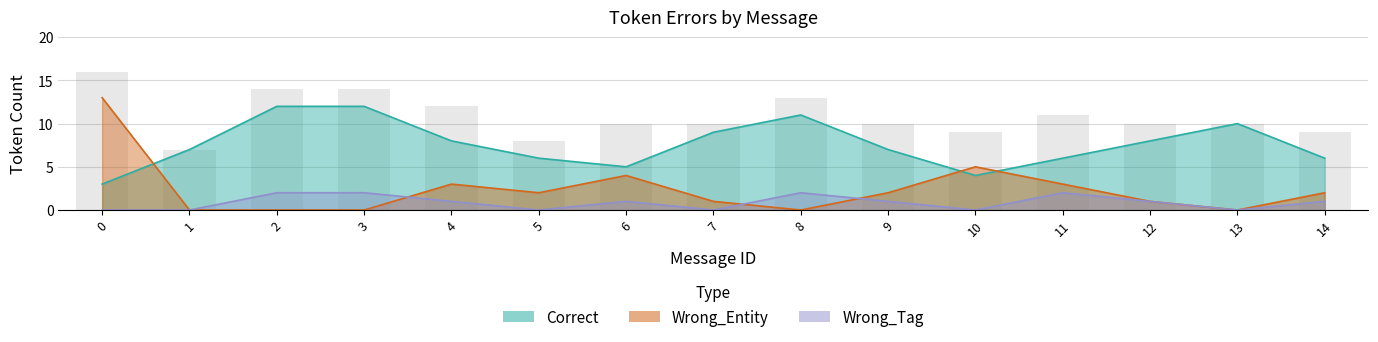

The Wrong_Tag series shows 3 at 11. True or false?

False